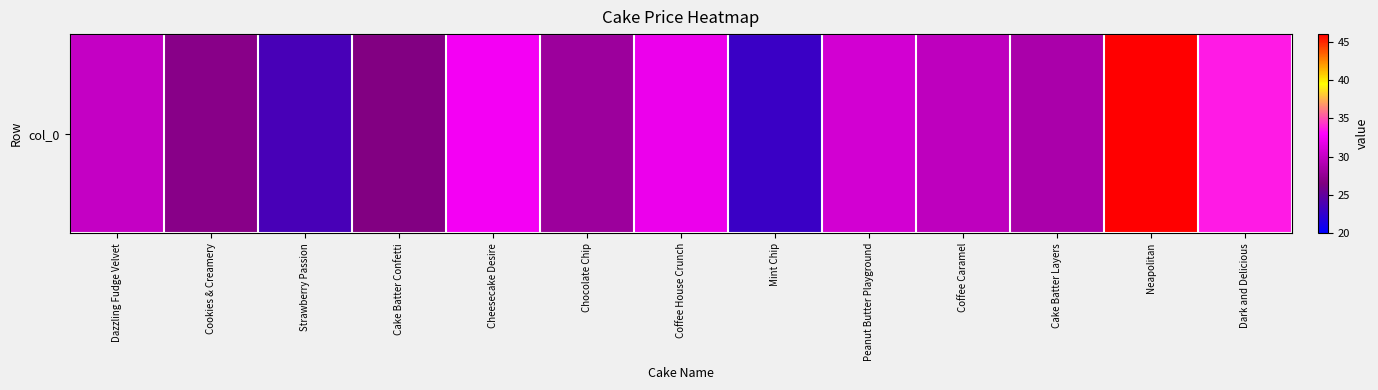

What is the ratio of the value at Cheesecake Desire to the value at Chocolate Chip?

1.2